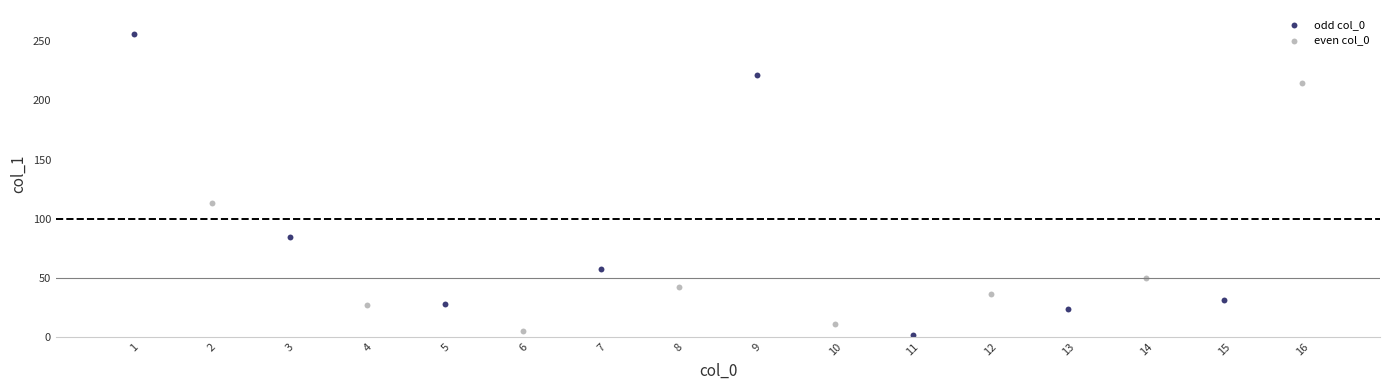

Which series reaches the minimum Y coordinate?

odd col_0